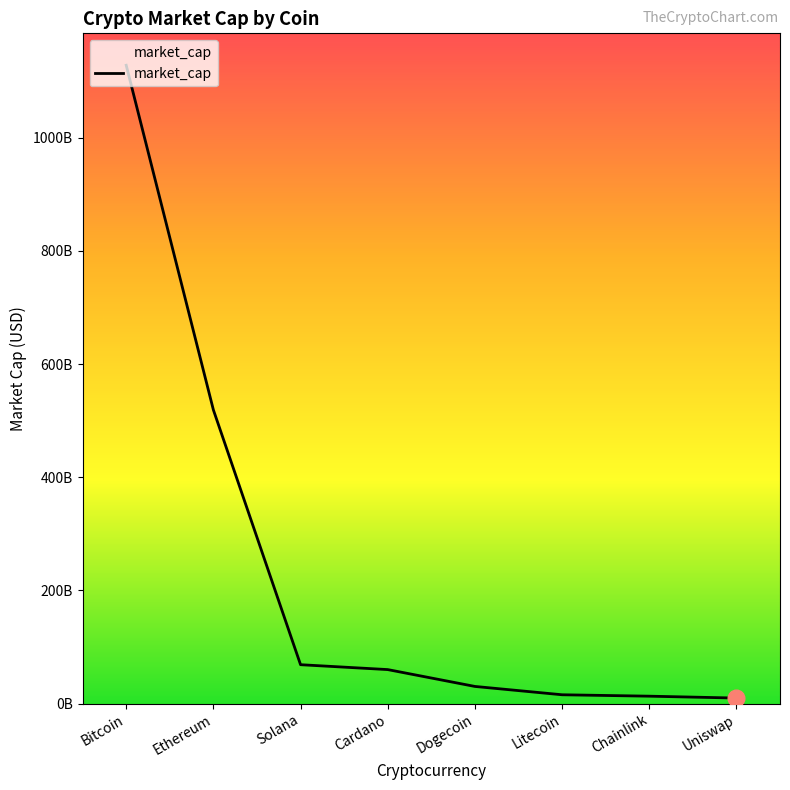

True or false: there are more than 1 points higher than both neighbors.

False